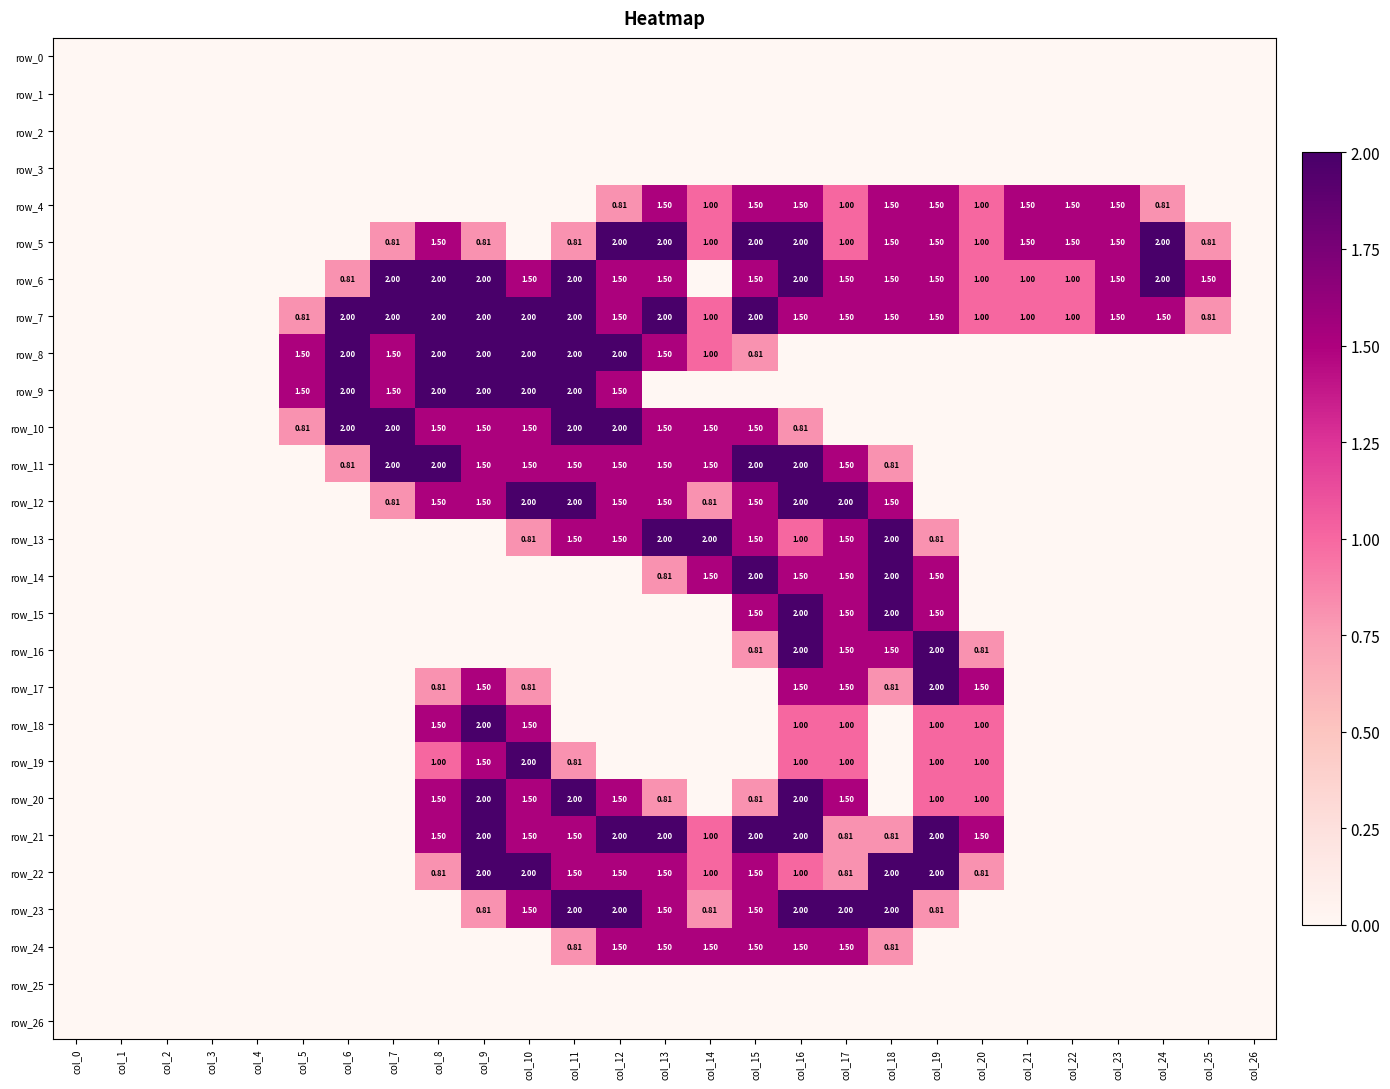

Reading left to right, list all the values displayed in this chart.

row_0: 0.0	0.0	0.0	0.0	0.0	0.0	0.0	0.0	0.0	0.0	0.0	0.0	0.0	0.0	0.0	0.0	0.0	0.0	0.0	0.0	0.0	0.0	0.0	0.0	0.0	0.0	0.0
row_1: 0.0	0.0	0.0	0.0	0.0	0.0	0.0	0.0	0.0	0.0	0.0	0.0	0.0	0.0	0.0	0.0	0.0	0.0	0.0	0.0	0.0	0.0	0.0	0.0	0.0	0.0	0.0
row_2: 0.0	0.0	0.0	0.0	0.0	0.0	0.0	0.0	0.0	0.0	0.0	0.0	0.0	0.0	0.0	0.0	0.0	0.0	0.0	0.0	0.0	0.0	0.0	0.0	0.0	0.0	0.0
row_3: 0.0	0.0	0.0	0.0	0.0	0.0	0.0	0.0	0.0	0.0	0.0	0.0	0.0	0.0	0.0	0.0	0.0	0.0	0.0	0.0	0.0	0.0	0.0	0.0	0.0	0.0	0.0
row_4: 0.0	0.0	0.0	0.0	0.0	0.0	0.0	0.0	0.0	0.0	0.0	0.0	0.8	1.5	1.0	1.5	1.5	1.0	1.5	1.5	1.0	1.5	1.5	1.5	0.8	0.0	0.0
row_5: 0.0	0.0	0.0	0.0	0.0	0.0	0.0	0.8	1.5	0.8	0.0	0.8	2.0	2.0	1.0	2.0	2.0	1.0	1.5	1.5	1.0	1.5	1.5	1.5	2.0	0.8	0.0
row_6: 0.0	0.0	0.0	0.0	0.0	0.0	0.8	2.0	2.0	2.0	1.5	2.0	1.5	1.5	0.0	1.5	2.0	1.5	1.5	1.5	1.0	1.0	1.0	1.5	2.0	1.5	0.0
row_7: 0.0	0.0	0.0	0.0	0.0	0.8	2.0	2.0	2.0	2.0	2.0	2.0	1.5	2.0	1.0	2.0	1.5	1.5	1.5	1.5	1.0	1.0	1.0	1.5	1.5	0.8	0.0
row_8: 0.0	0.0	0.0	0.0	0.0	1.5	2.0	1.5	2.0	2.0	2.0	2.0	2.0	1.5	1.0	0.8	0.0	0.0	0.0	0.0	0.0	0.0	0.0	0.0	0.0	0.0	0.0
row_9: 0.0	0.0	0.0	0.0	0.0	1.5	2.0	1.5	2.0	2.0	2.0	2.0	1.5	0.0	0.0	0.0	0.0	0.0	0.0	0.0	0.0	0.0	0.0	0.0	0.0	0.0	0.0
row_10: 0.0	0.0	0.0	0.0	0.0	0.8	2.0	2.0	1.5	1.5	1.5	2.0	2.0	1.5	1.5	1.5	0.8	0.0	0.0	0.0	0.0	0.0	0.0	0.0	0.0	0.0	0.0
row_11: 0.0	0.0	0.0	0.0	0.0	0.0	0.8	2.0	2.0	1.5	1.5	1.5	1.5	1.5	1.5	2.0	2.0	1.5	0.8	0.0	0.0	0.0	0.0	0.0	0.0	0.0	0.0
row_12: 0.0	0.0	0.0	0.0	0.0	0.0	0.0	0.8	1.5	1.5	2.0	2.0	1.5	1.5	0.8	1.5	2.0	2.0	1.5	0.0	0.0	0.0	0.0	0.0	0.0	0.0	0.0
row_13: 0.0	0.0	0.0	0.0	0.0	0.0	0.0	0.0	0.0	0.0	0.8	1.5	1.5	2.0	2.0	1.5	1.0	1.5	2.0	0.8	0.0	0.0	0.0	0.0	0.0	0.0	0.0
row_14: 0.0	0.0	0.0	0.0	0.0	0.0	0.0	0.0	0.0	0.0	0.0	0.0	0.0	0.8	1.5	2.0	1.5	1.5	2.0	1.5	0.0	0.0	0.0	0.0	0.0	0.0	0.0
row_15: 0.0	0.0	0.0	0.0	0.0	0.0	0.0	0.0	0.0	0.0	0.0	0.0	0.0	0.0	0.0	1.5	2.0	1.5	2.0	1.5	0.0	0.0	0.0	0.0	0.0	0.0	0.0
row_16: 0.0	0.0	0.0	0.0	0.0	0.0	0.0	0.0	0.0	0.0	0.0	0.0	0.0	0.0	0.0	0.8	2.0	1.5	1.5	2.0	0.8	0.0	0.0	0.0	0.0	0.0	0.0
row_17: 0.0	0.0	0.0	0.0	0.0	0.0	0.0	0.0	0.8	1.5	0.8	0.0	0.0	0.0	0.0	0.0	1.5	1.5	0.8	2.0	1.5	0.0	0.0	0.0	0.0	0.0	0.0
row_18: 0.0	0.0	0.0	0.0	0.0	0.0	0.0	0.0	1.5	2.0	1.5	0.0	0.0	0.0	0.0	0.0	1.0	1.0	0.0	1.0	1.0	0.0	0.0	0.0	0.0	0.0	0.0
row_19: 0.0	0.0	0.0	0.0	0.0	0.0	0.0	0.0	1.0	1.5	2.0	0.8	0.0	0.0	0.0	0.0	1.0	1.0	0.0	1.0	1.0	0.0	0.0	0.0	0.0	0.0	0.0
row_20: 0.0	0.0	0.0	0.0	0.0	0.0	0.0	0.0	1.5	2.0	1.5	2.0	1.5	0.8	0.0	0.8	2.0	1.5	0.0	1.0	1.0	0.0	0.0	0.0	0.0	0.0	0.0
row_21: 0.0	0.0	0.0	0.0	0.0	0.0	0.0	0.0	1.5	2.0	1.5	1.5	2.0	2.0	1.0	2.0	2.0	0.8	0.8	2.0	1.5	0.0	0.0	0.0	0.0	0.0	0.0
row_22: 0.0	0.0	0.0	0.0	0.0	0.0	0.0	0.0	0.8	2.0	2.0	1.5	1.5	1.5	1.0	1.5	1.0	0.8	2.0	2.0	0.8	0.0	0.0	0.0	0.0	0.0	0.0
row_23: 0.0	0.0	0.0	0.0	0.0	0.0	0.0	0.0	0.0	0.8	1.5	2.0	2.0	1.5	0.8	1.5	2.0	2.0	2.0	0.8	0.0	0.0	0.0	0.0	0.0	0.0	0.0
row_24: 0.0	0.0	0.0	0.0	0.0	0.0	0.0	0.0	0.0	0.0	0.0	0.8	1.5	1.5	1.5	1.5	1.5	1.5	0.8	0.0	0.0	0.0	0.0	0.0	0.0	0.0	0.0
row_25: 0.0	0.0	0.0	0.0	0.0	0.0	0.0	0.0	0.0	0.0	0.0	0.0	0.0	0.0	0.0	0.0	0.0	0.0	0.0	0.0	0.0	0.0	0.0	0.0	0.0	0.0	0.0
row_26: 0.0	0.0	0.0	0.0	0.0	0.0	0.0	0.0	0.0	0.0	0.0	0.0	0.0	0.0	0.0	0.0	0.0	0.0	0.0	0.0	0.0	0.0	0.0	0.0	0.0	0.0	0.0